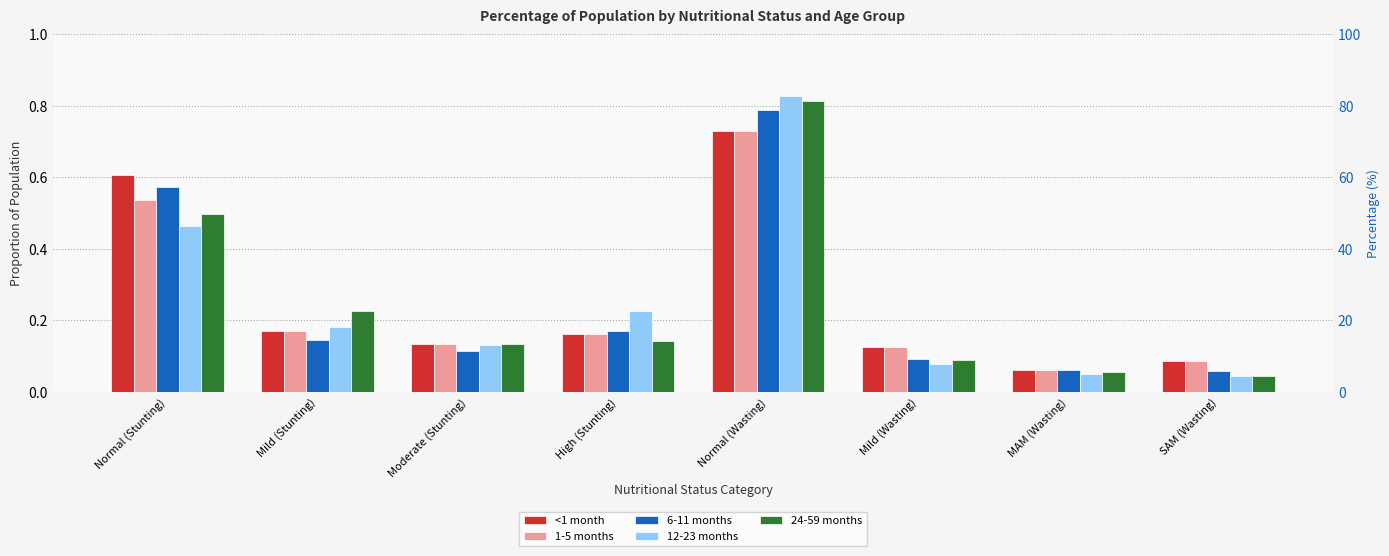

What is the label of the 7th bar from the left?

MAM (Wasting)